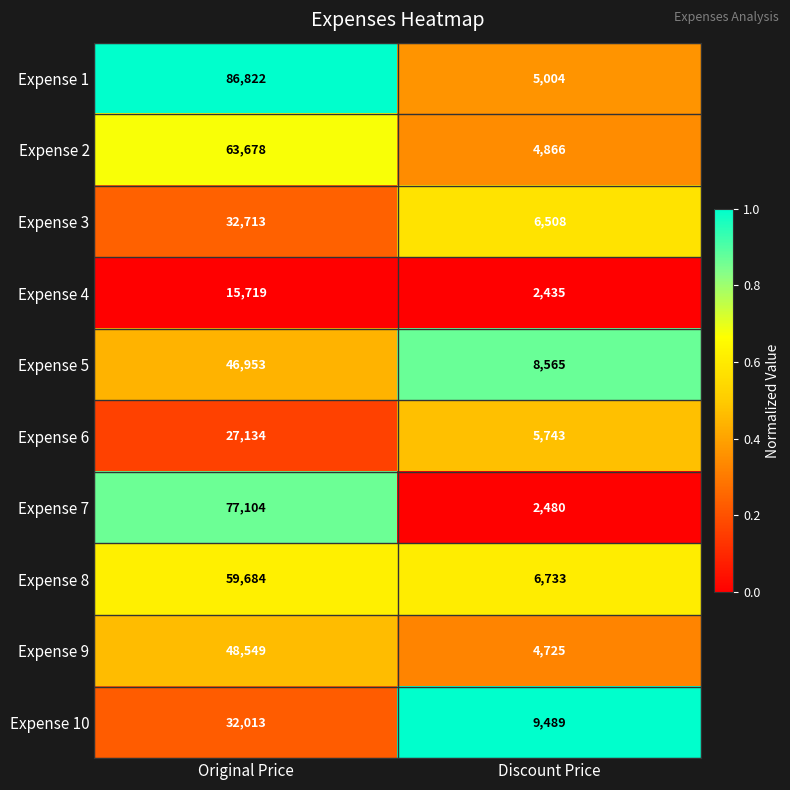

What is the sum of the Expense 4 values at Original Price and Discount Price?

18154